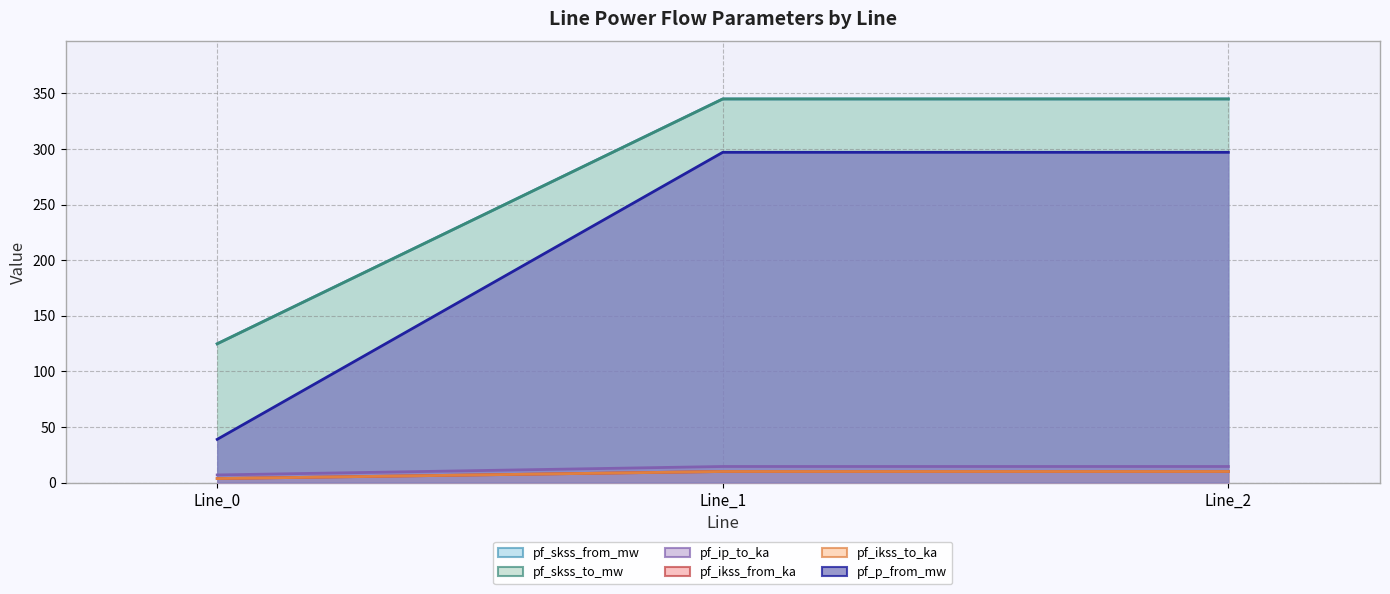

What is the greatest value displayed?

344.9